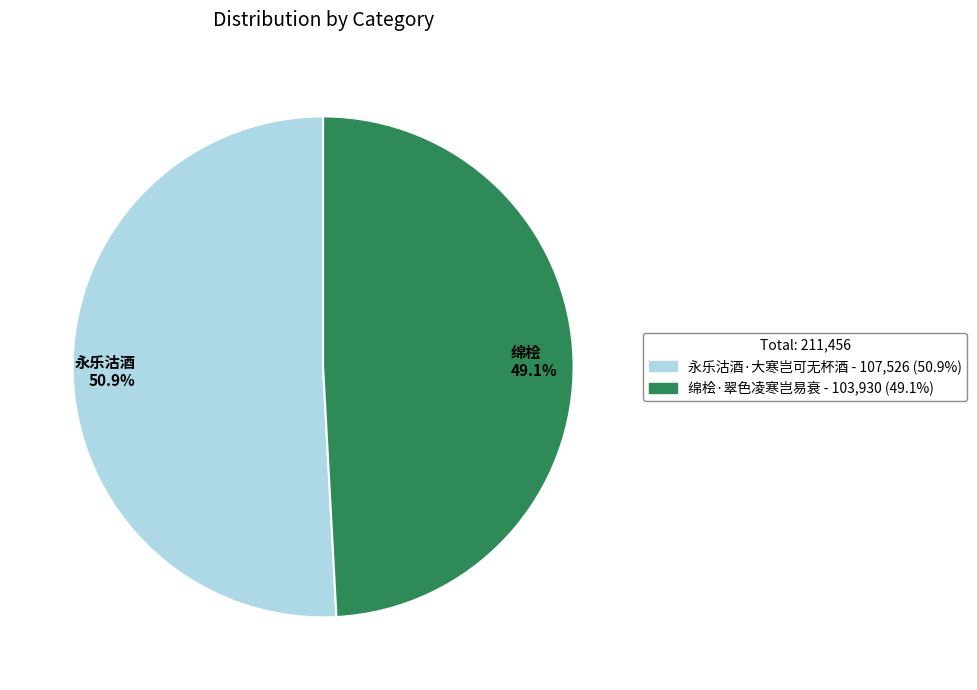

Which slice is the largest?

永乐沽酒 50.9%